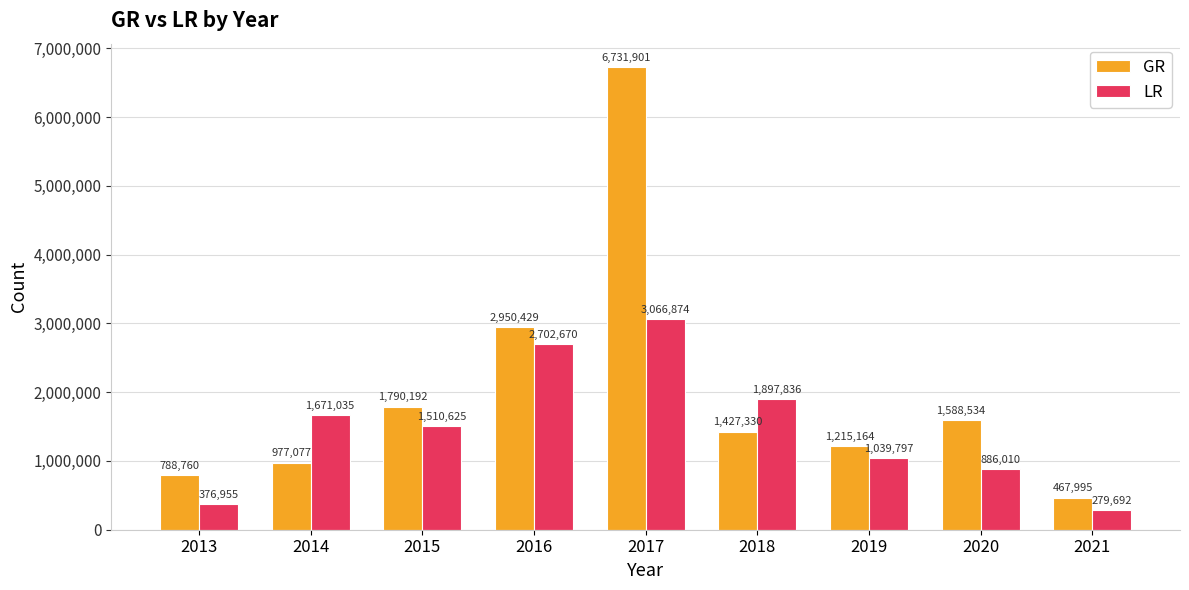

At 2019, list the series in order from largest to smallest.

GR, LR